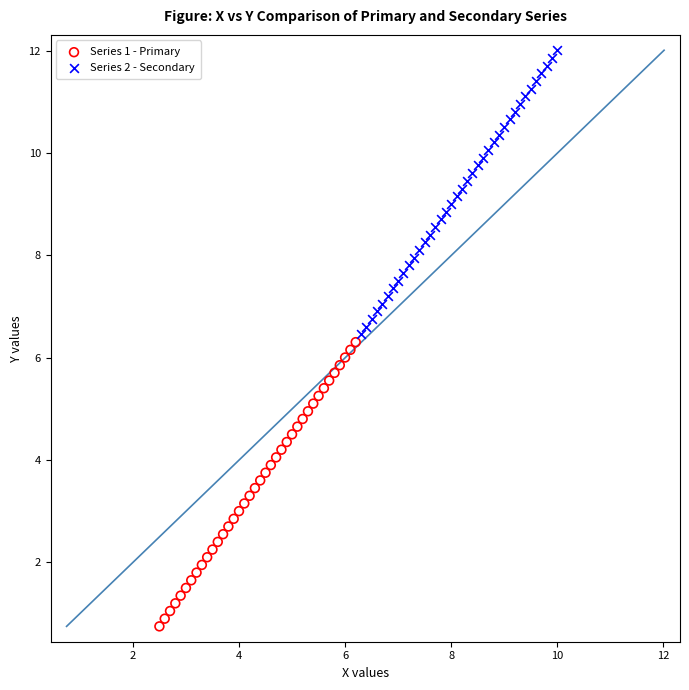

Which series contains the lowest Y value?

Series 1 - Primary